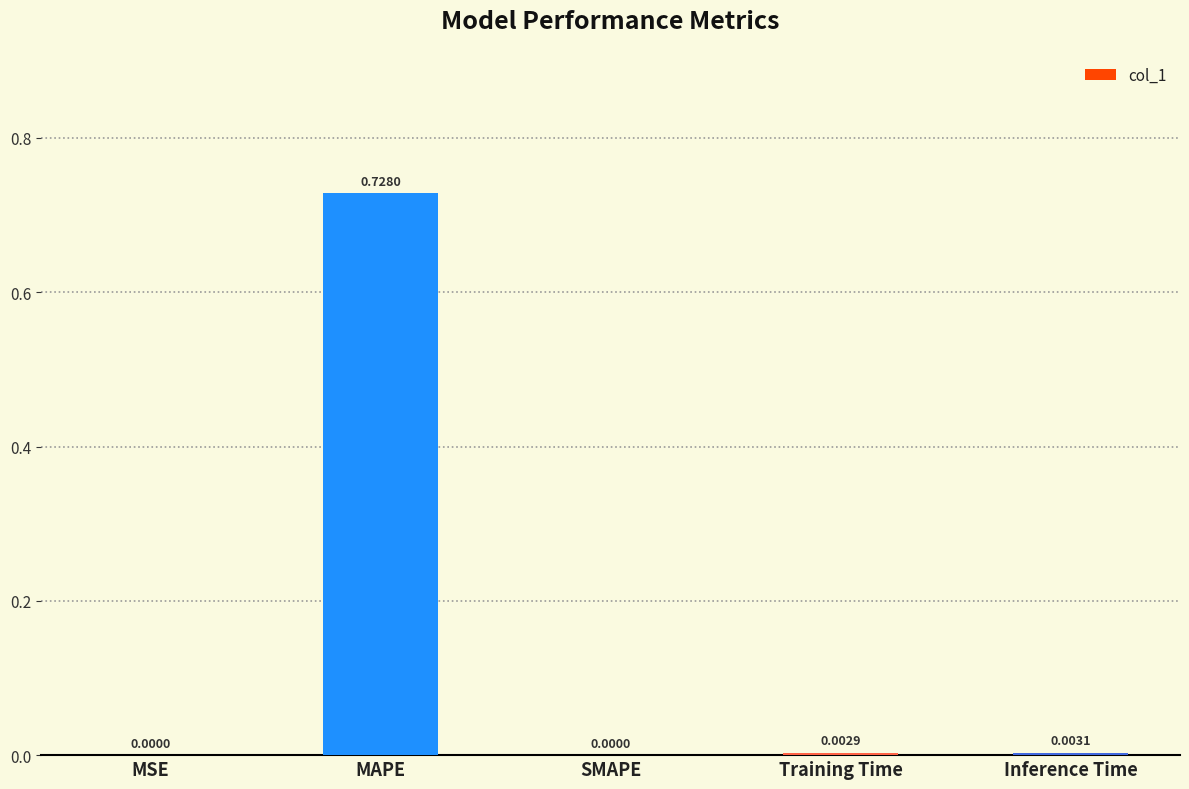

At which category does the chart reach its peak across all series?

MAPE